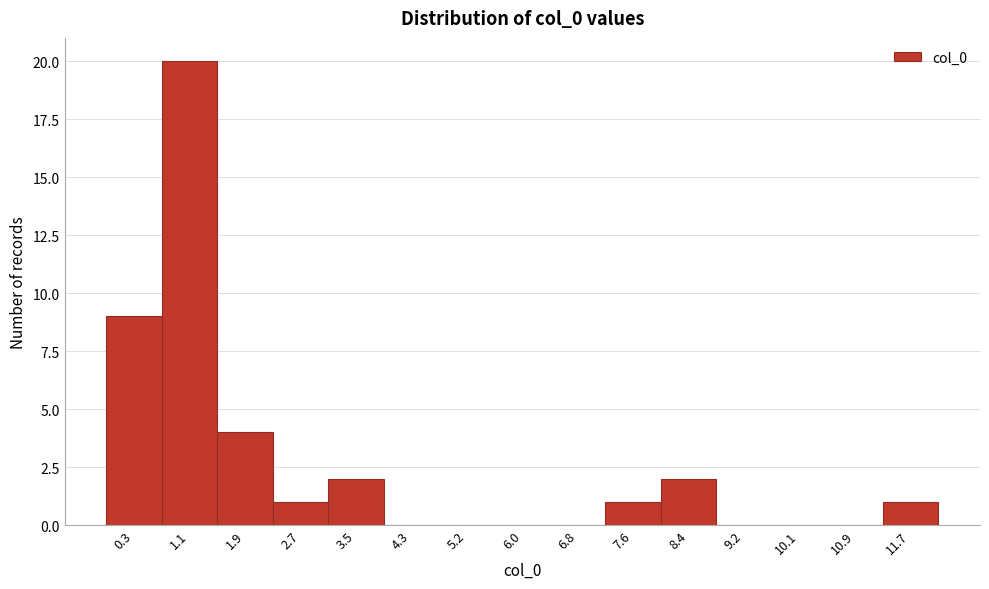

Reading left to right, transcribe all the data shown in this chart.

0.3=9	1.1=20	1.9=4	2.7=1	3.5=2	4.3=0	5.2=0	6.0=0	6.8=0	7.6=1	8.4=2	9.2=0	10.1=0	10.9=0	11.7=1